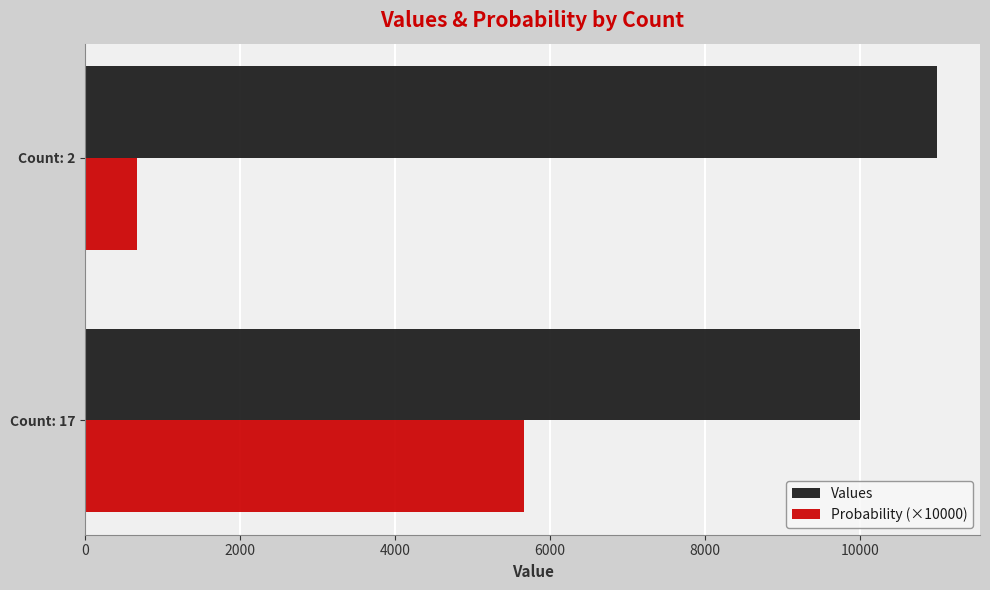

The value of Probability (×10000) at Count: 17 is 1780.2. True or false?

False